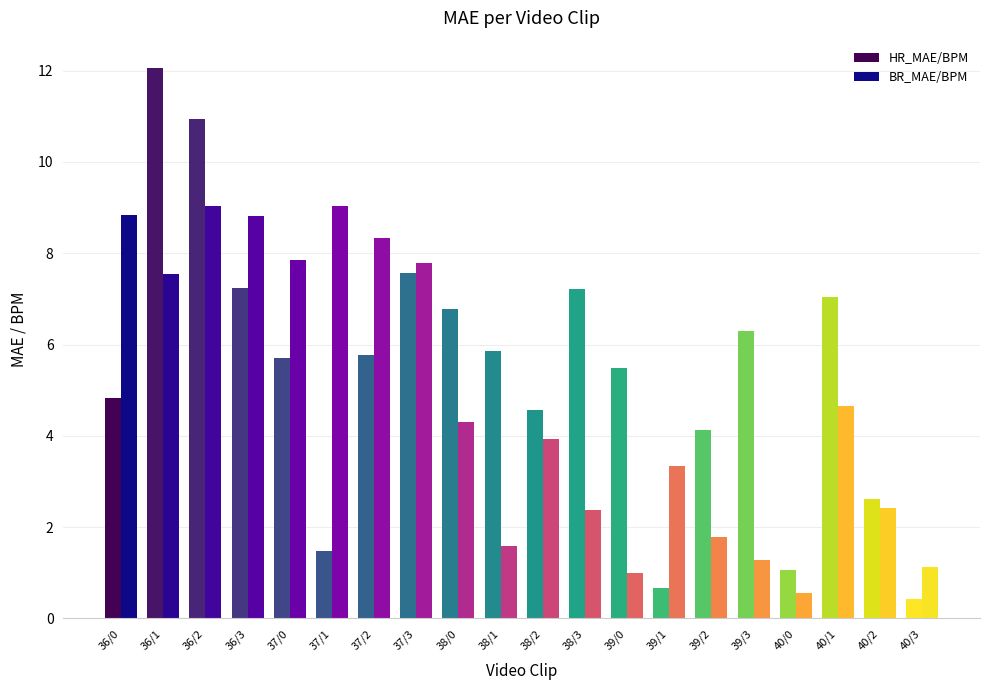

The BR_MAE/BPM series shows 6.3 at 40/1. True or false?

False